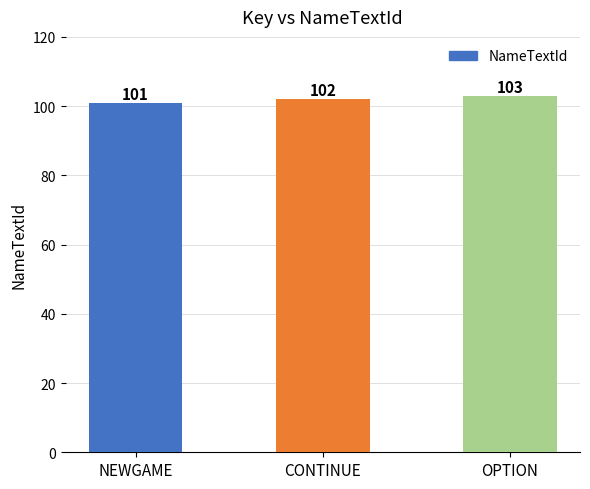

How many series are shown in this chart?

1